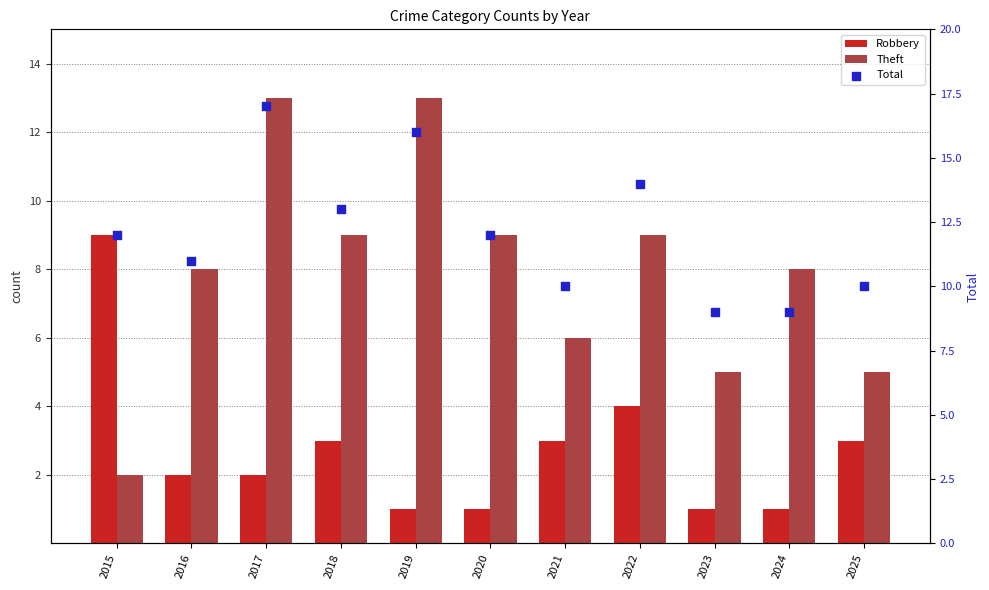

What is the total value across all series at 2018?

25